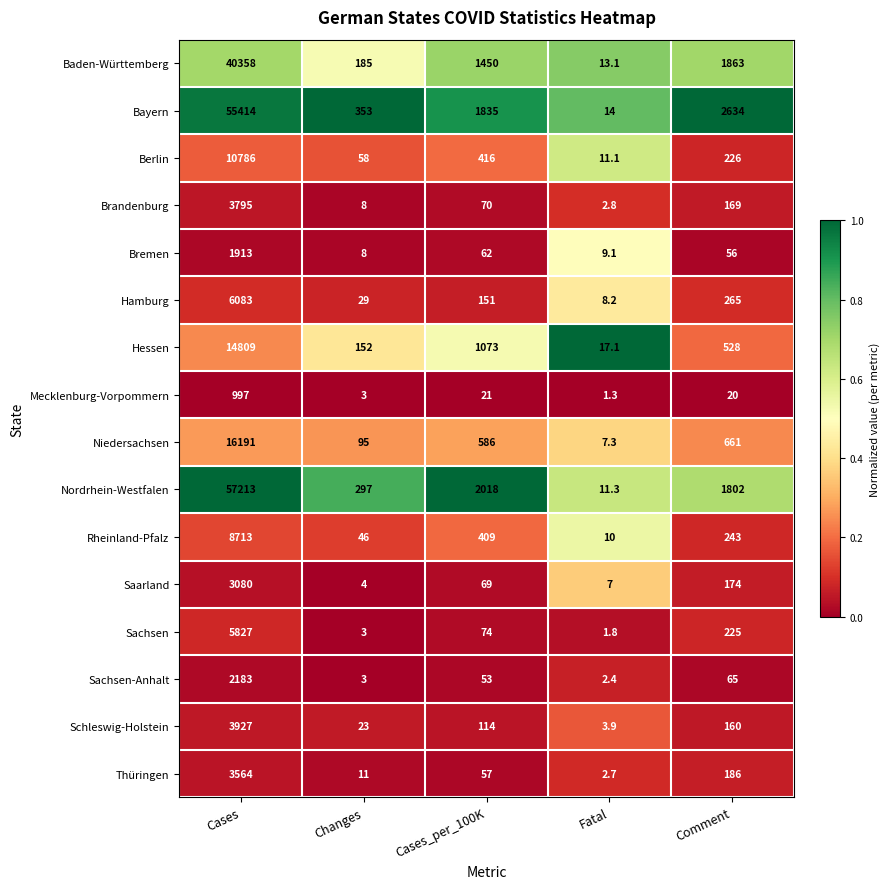

How many categories are shown in the chart?

5